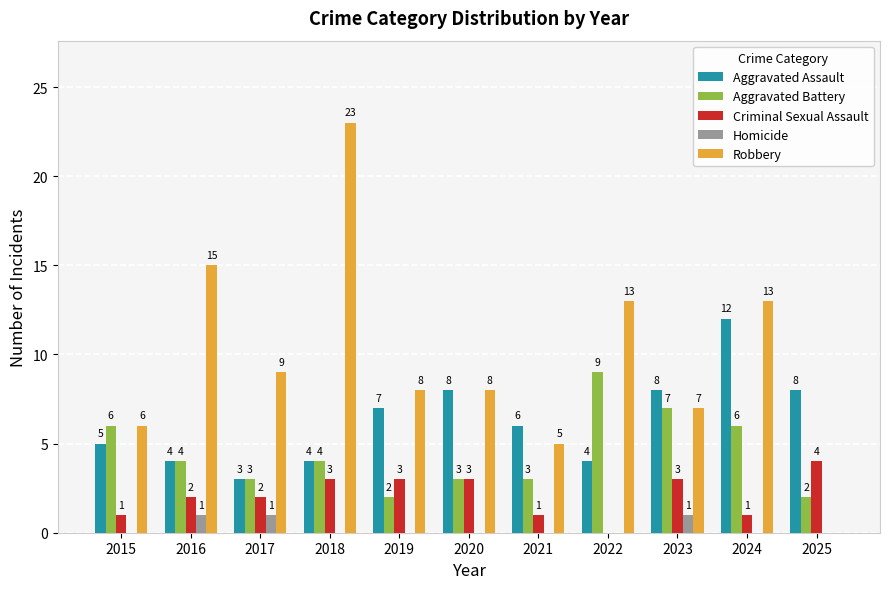

Reading left to right, list all the values displayed in this chart.

Aggravated Assault: 2015=5	2016=4	2017=3	2018=4	2019=7	2020=8	2021=6	2022=4	2023=8	2024=12	2025=8
Aggravated Battery: 2015=6	2016=4	2017=3	2018=4	2019=2	2020=3	2021=3	2022=9	2023=7	2024=6	2025=2
Criminal Sexual Assault: 2015=1	2016=2	2017=2	2018=3	2019=3	2020=3	2021=1	2022=0	2023=3	2024=1	2025=4
Homicide: 2015=0	2016=1	2017=1	2018=0	2019=0	2020=0	2021=0	2022=0	2023=1	2024=0	2025=0
Robbery: 2015=6	2016=15	2017=9	2018=23	2019=8	2020=8	2021=5	2022=13	2023=7	2024=13	2025=0